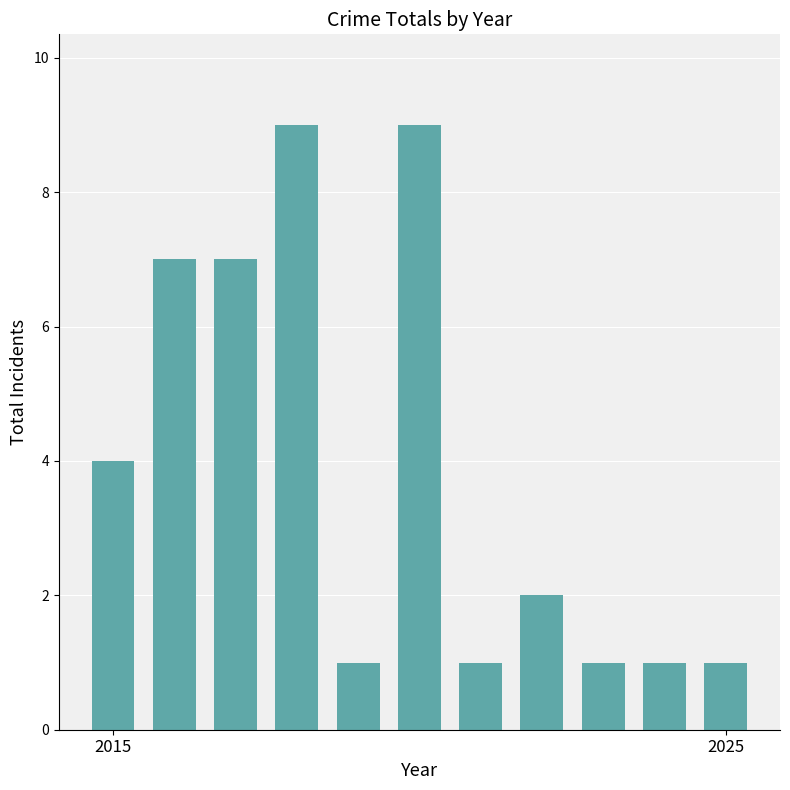

What is the greatest value displayed?

9